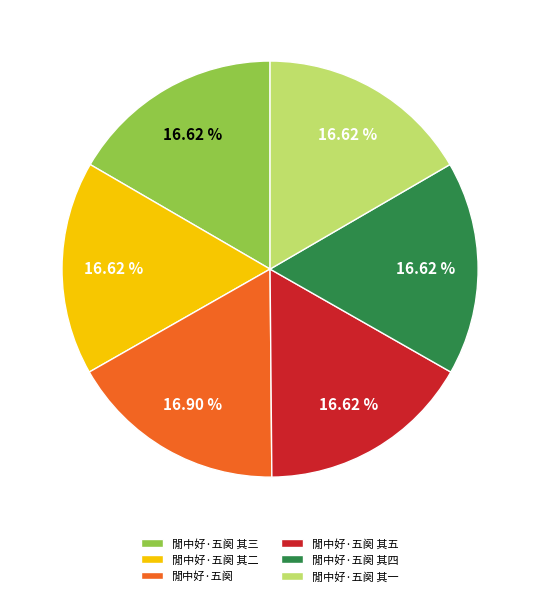

Is 閒中好·五阕 其四 the majority of the pie?

No